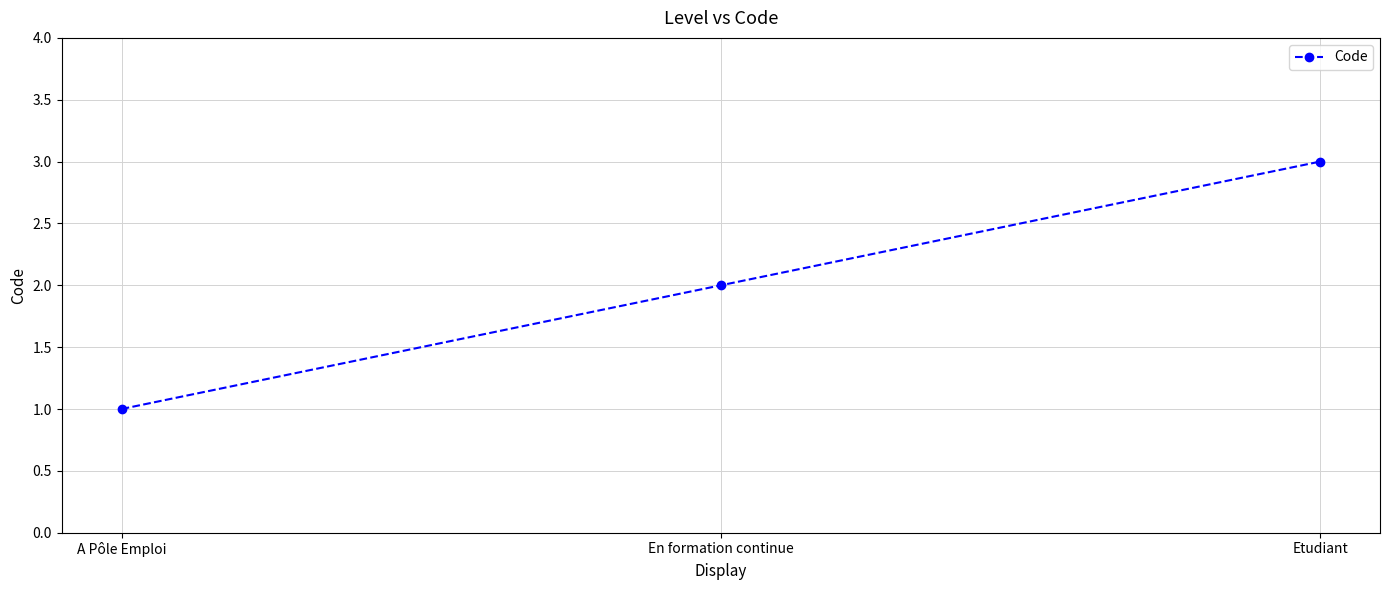

The value at Etudiant is 2. True or false?

False